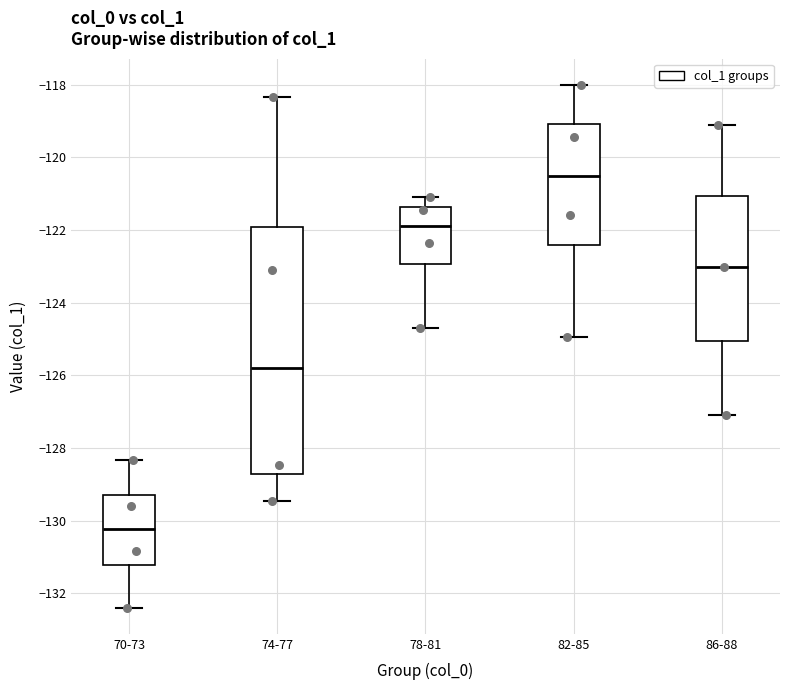

Which box has the highest median line?

82-85